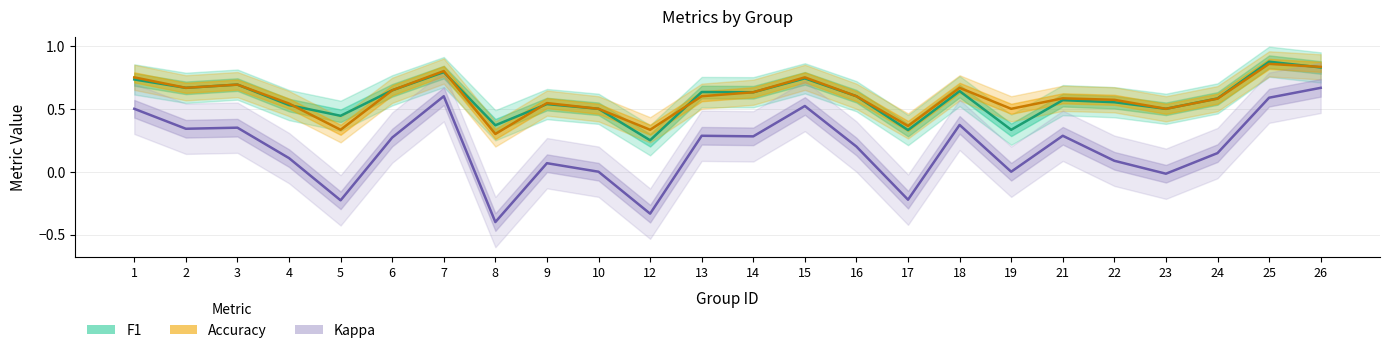

List the labels in order of Accuracy value, largest first.

25, 26, 7, 1, 15, 3, 2, 18, 6, 14, 13, 16, 21, 24, 22, 9, 4, 10, 19, 23, 17, 5, 12, 8